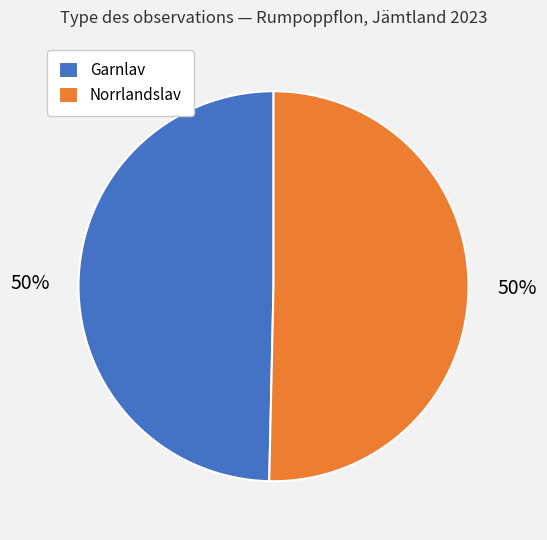

What percentage is the Garnlav slice, to the nearest percent?

50%